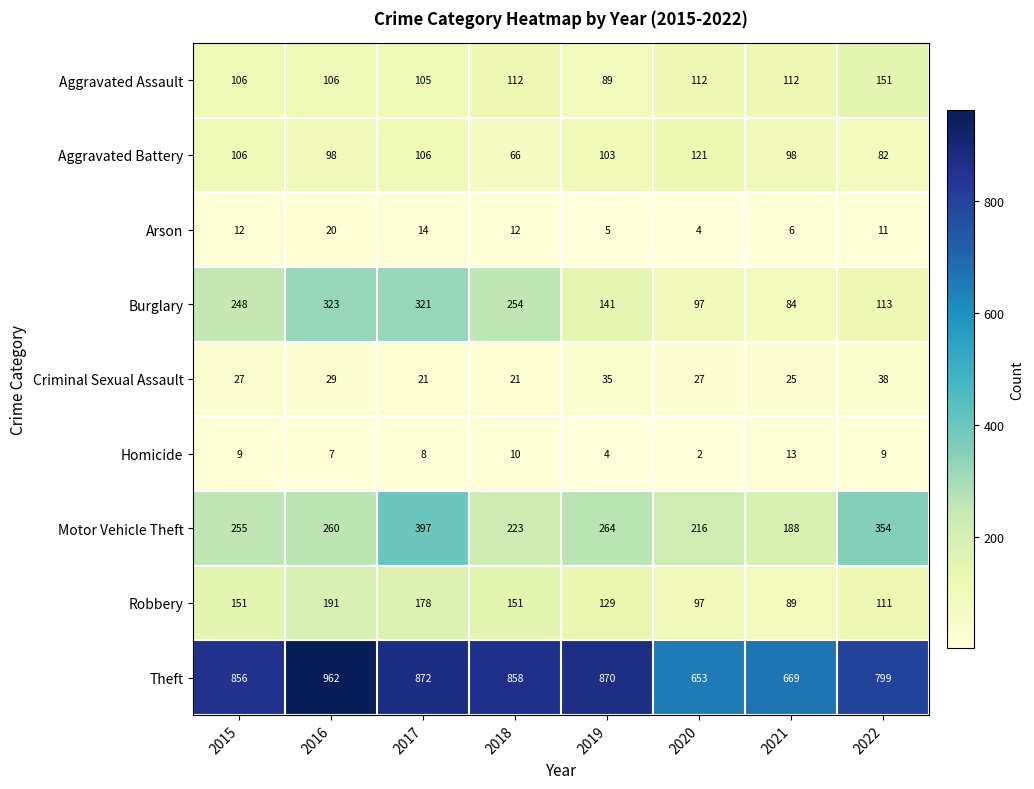

At 2018, list the series in order from smallest to largest.

Homicide, Arson, Criminal Sexual Assault, Aggravated Battery, Aggravated Assault, Robbery, Motor Vehicle Theft, Burglary, Theft